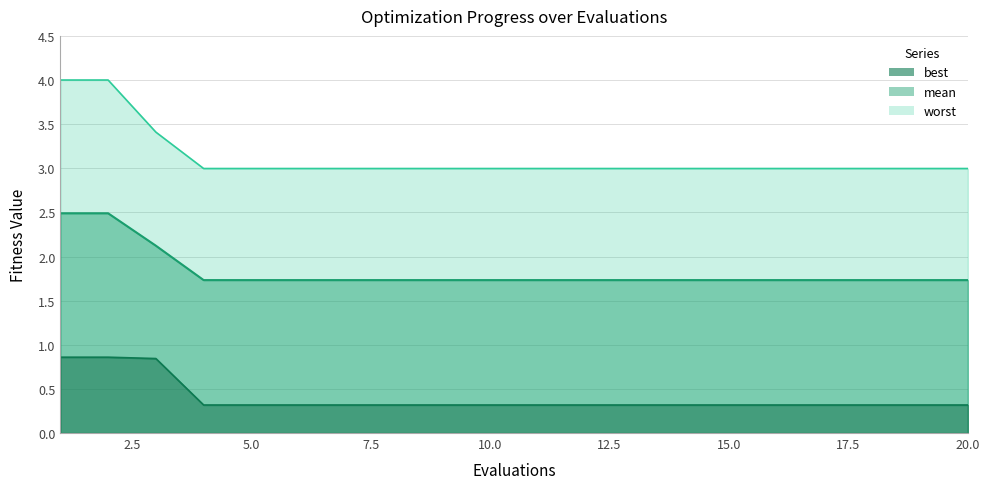

Which series has the widest spread of values?

worst